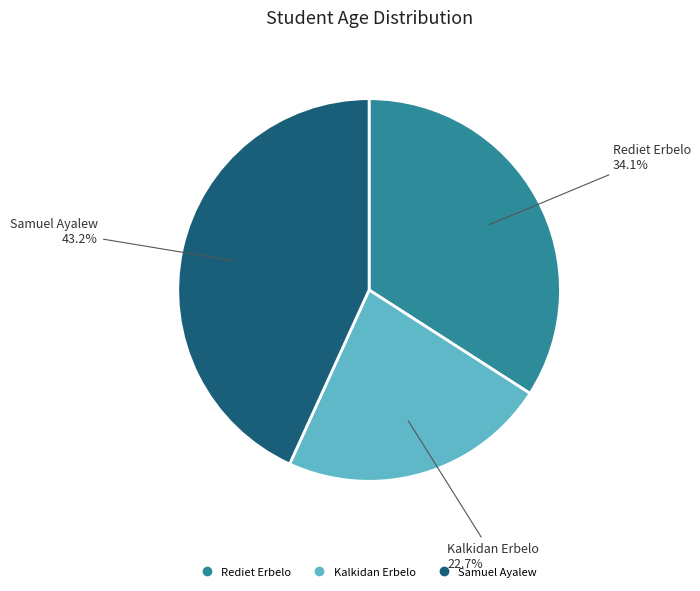

How many segments does this pie chart have?

3